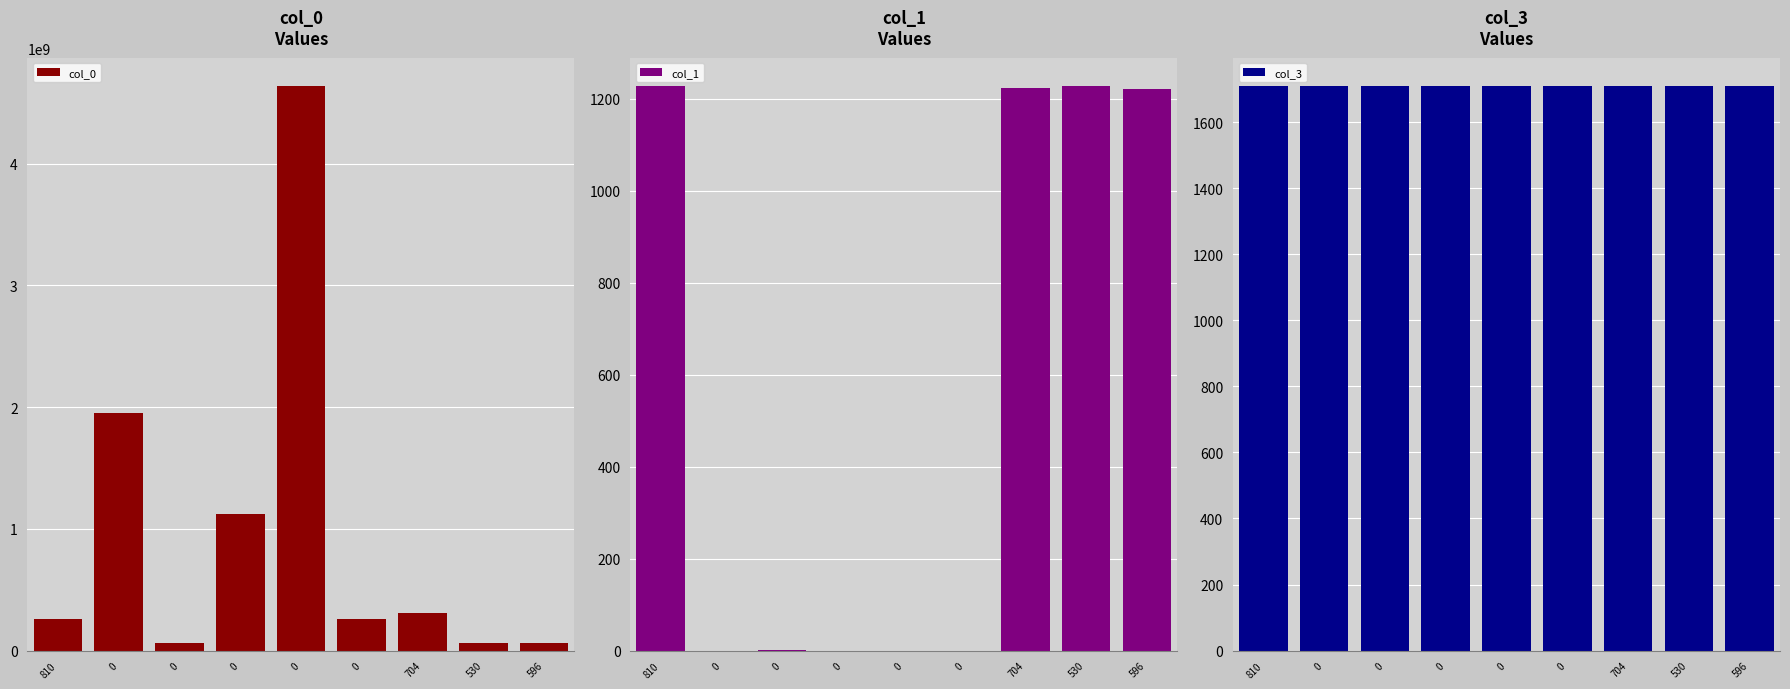

What is the sum of the col_1 values at 0 and 810?

1228